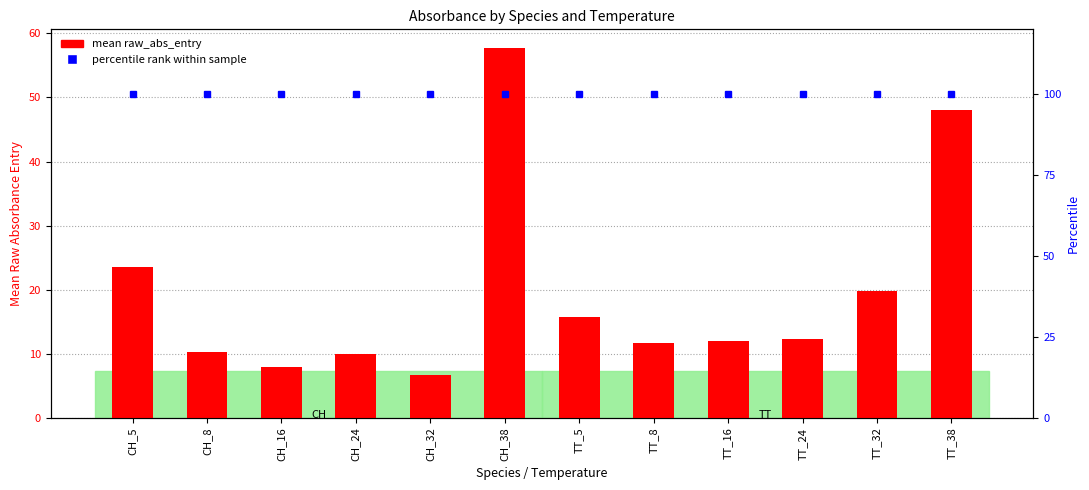

At which category is the sum across all series the highest?

CH_38